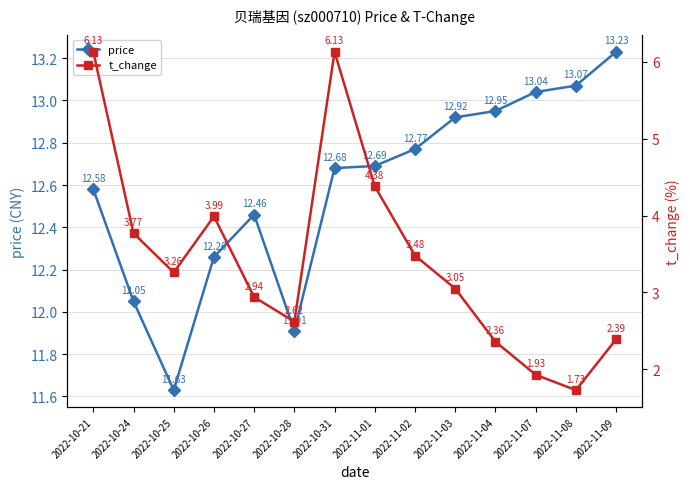

What position from the right is 2022-10-31?

8